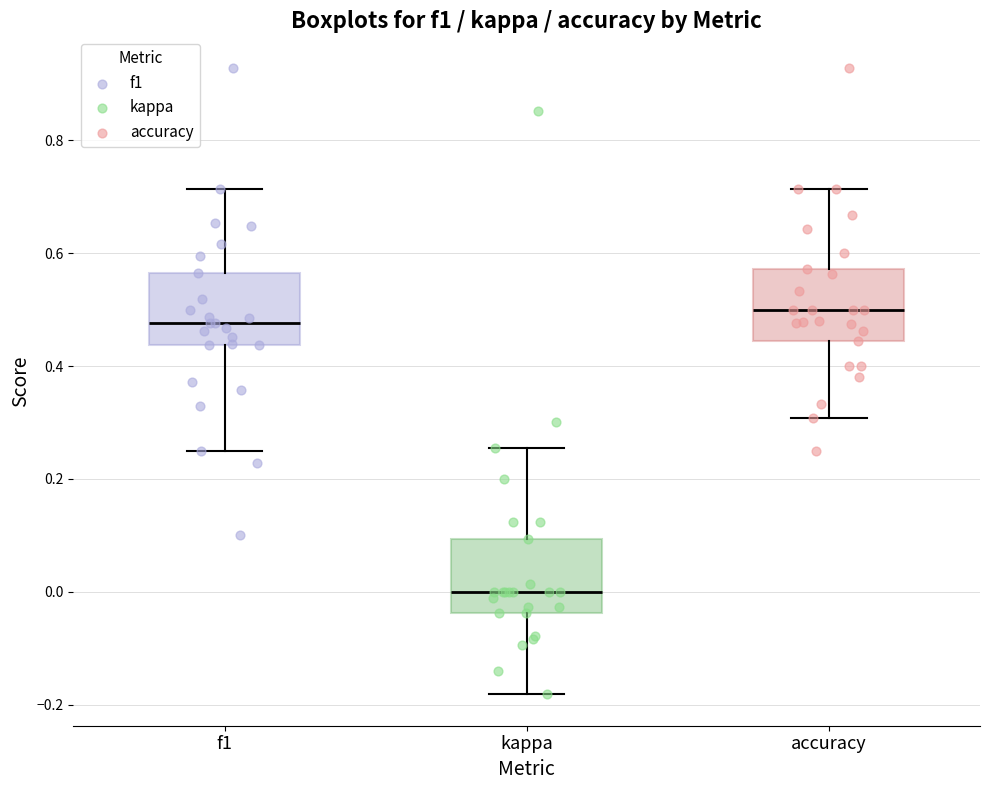

Where does the median line of the box for kappa sit on the y-axis? The values are not printed on the chart, so give them approximately, as read against the axis.

0.00